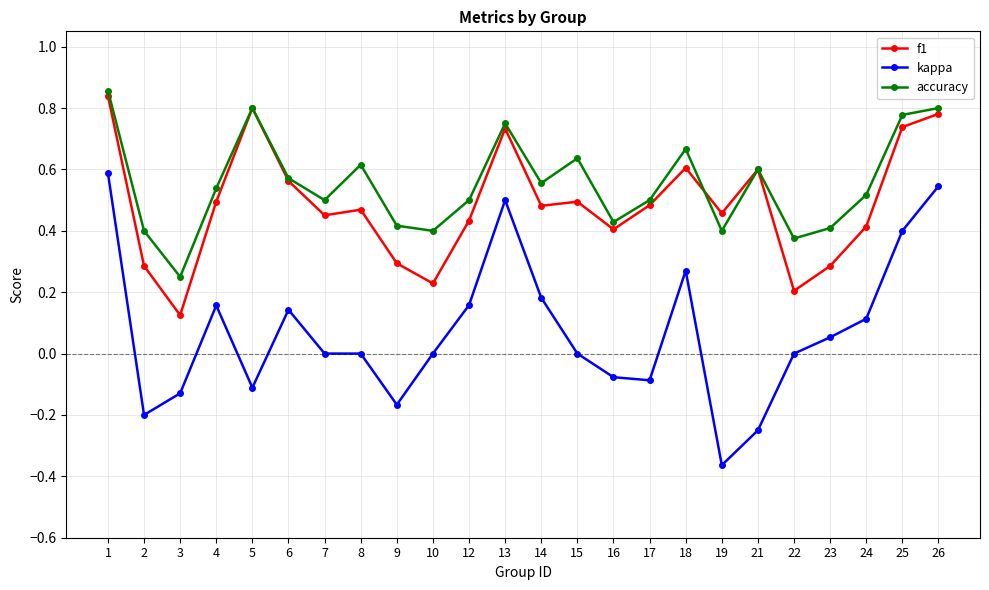

True or false: kappa and f1 cross at least once.

False